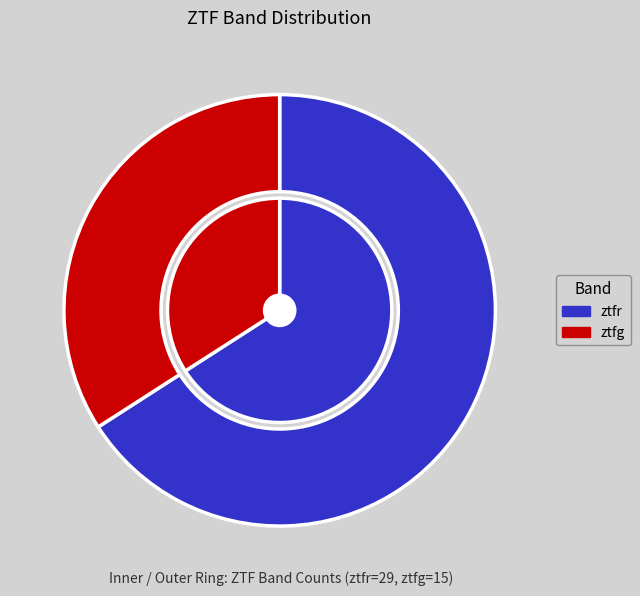

To the nearest percent, what portion does ztfr represent?

66%